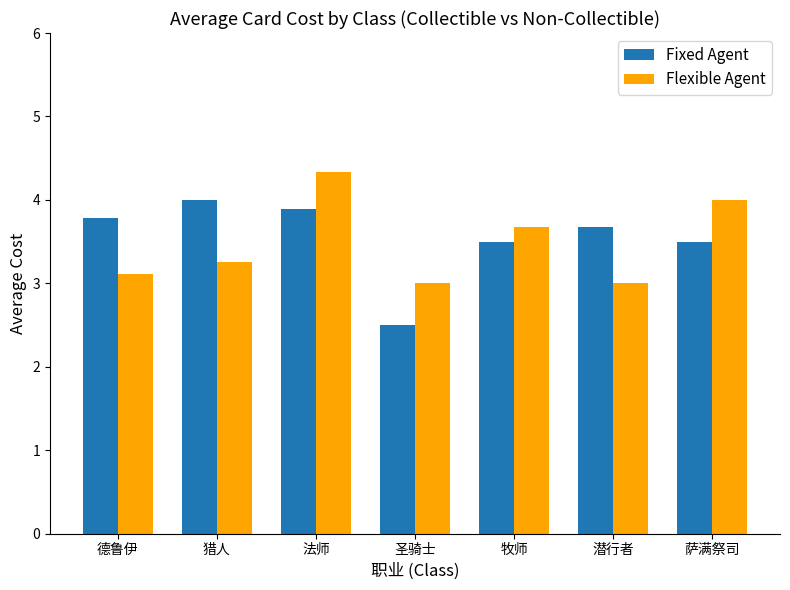

Rank the series at 圣骑士 from lowest to highest value.

Fixed Agent, Flexible Agent